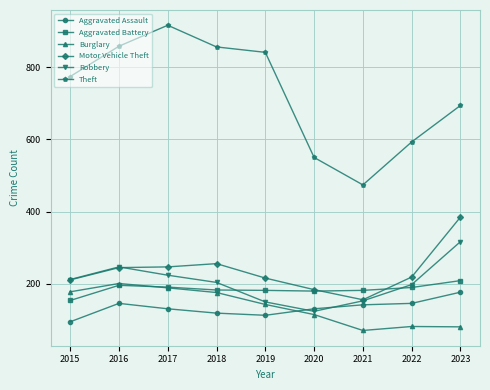

Which category has the lowest value across all series?

2021